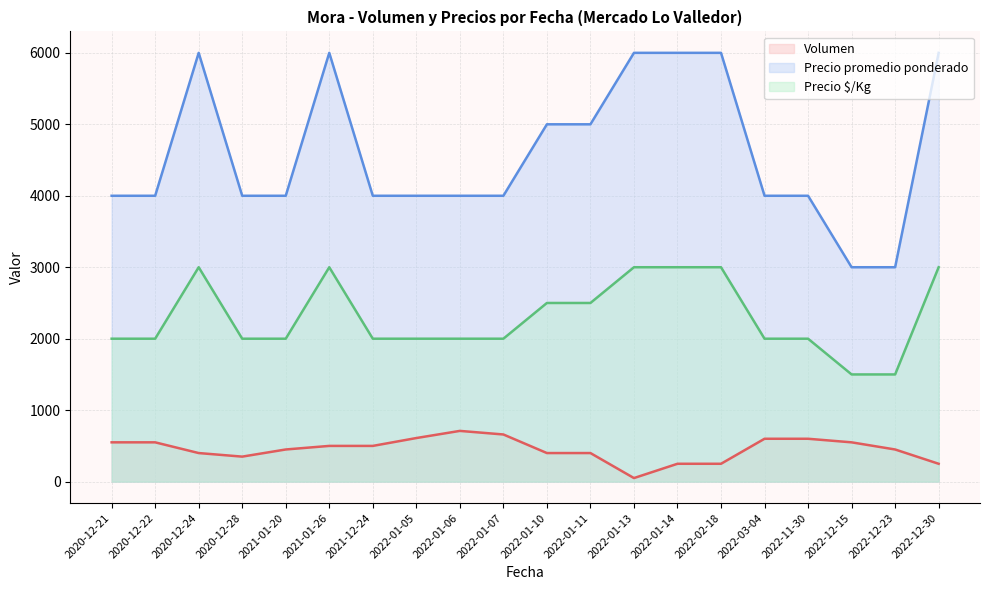

Which series has the widest spread of values?

Precio promedio ponderado